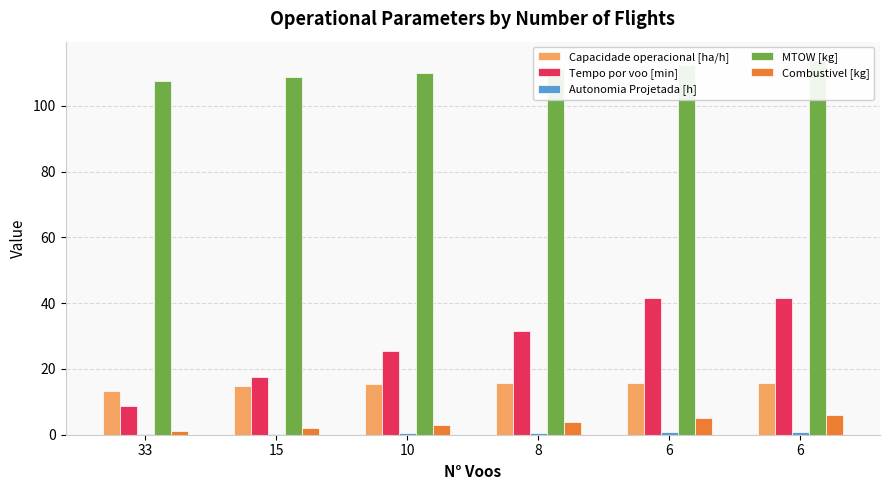

What is the difference between the highest and lowest values at 10?

109.5